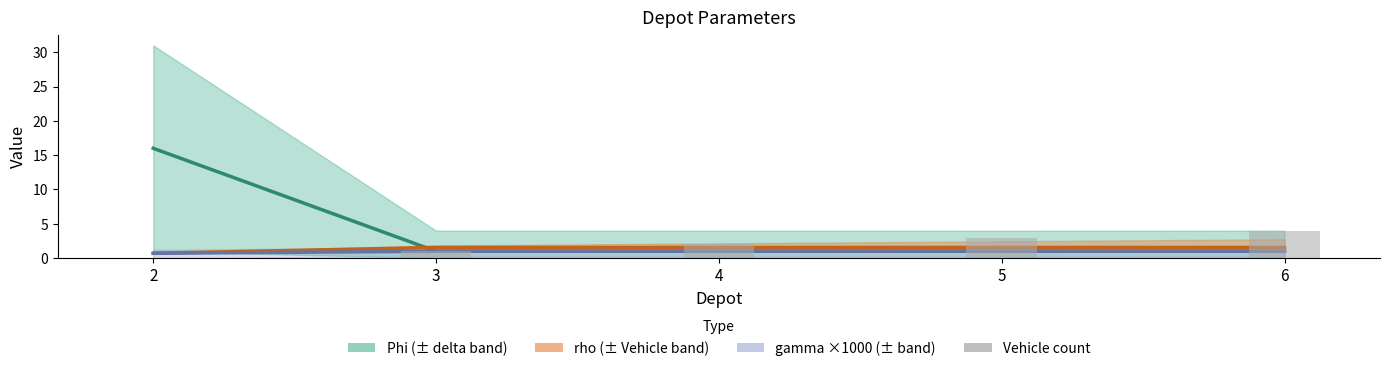

At which label does the data first exceed 2?

5